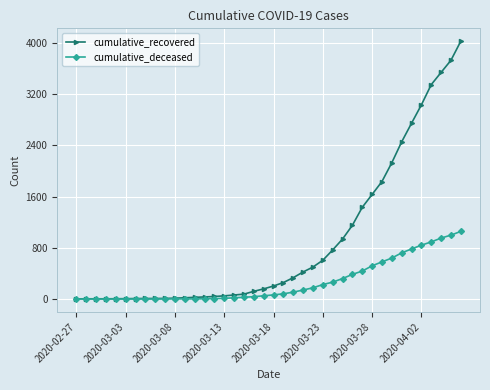

What is the greatest value displayed?

4025